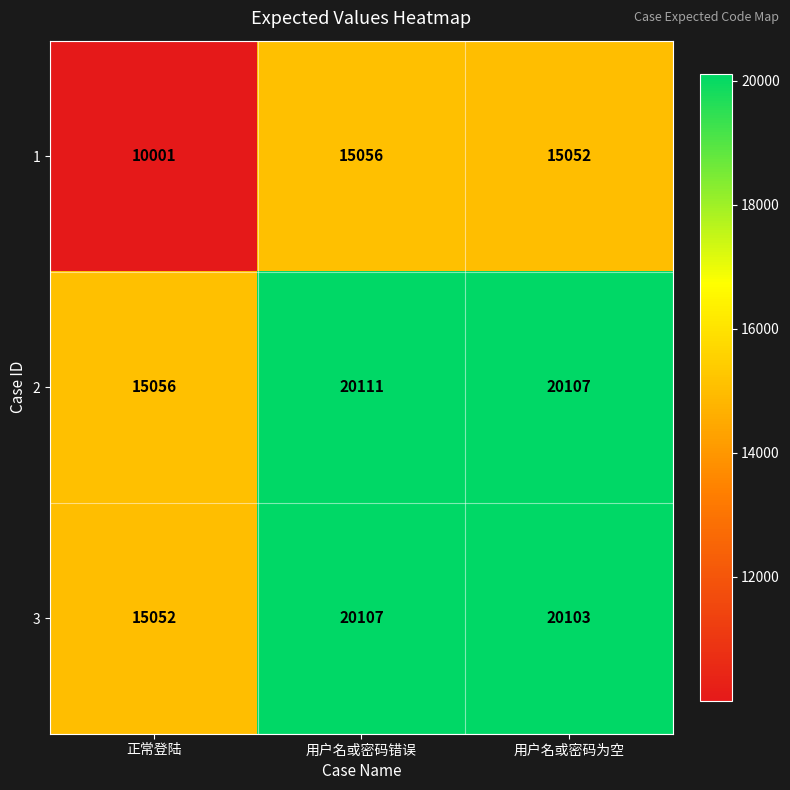

At which category is the sum across all series the highest?

用户名或密码错误